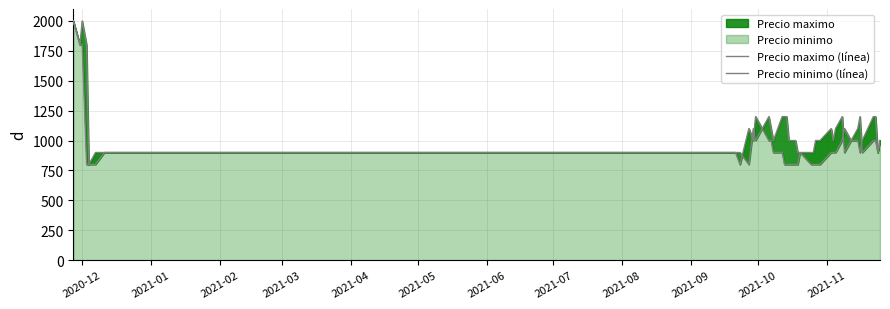

What is the difference between the second highest and second lowest values in the Precio maximo (línea) series?

1200